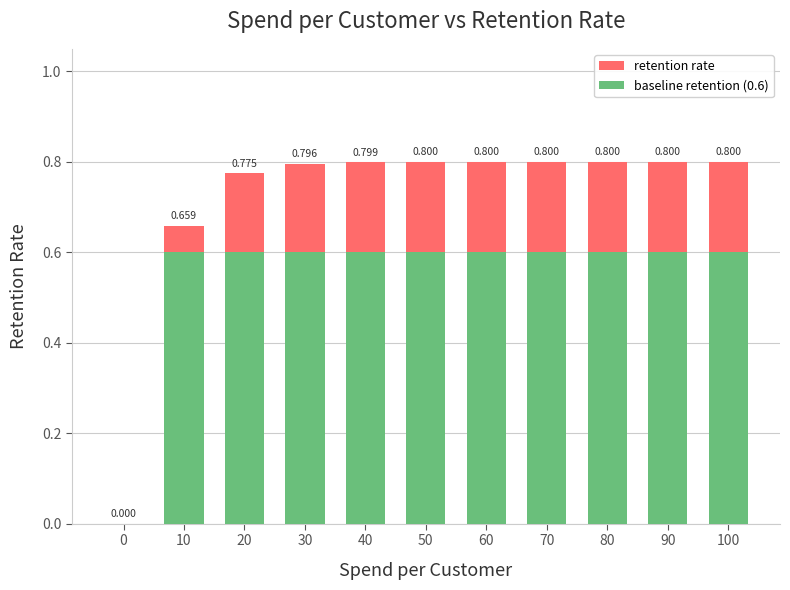

Does the chart contain stacked bars?

No